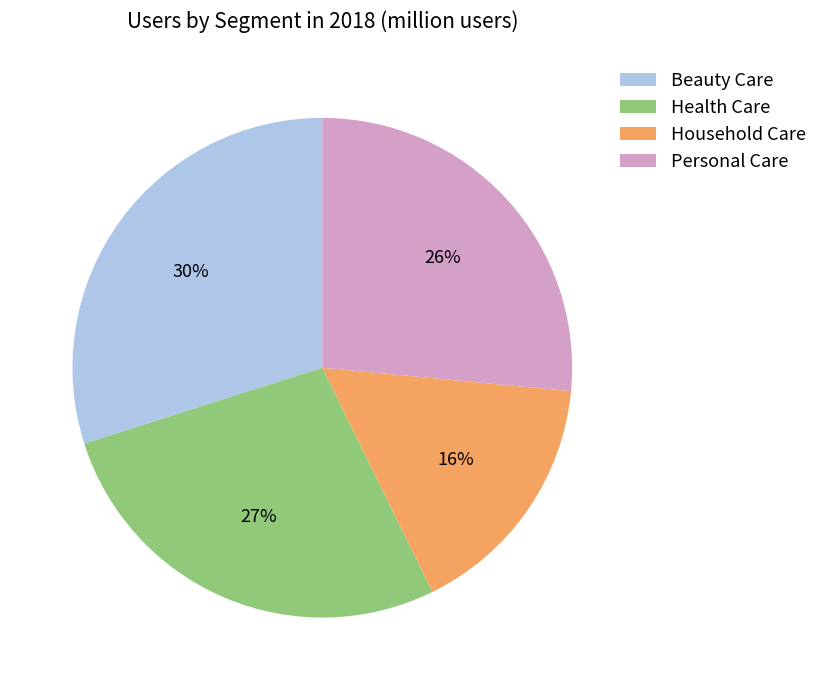

Do Health Care and Beauty Care together represent more than half of the pie?

Yes